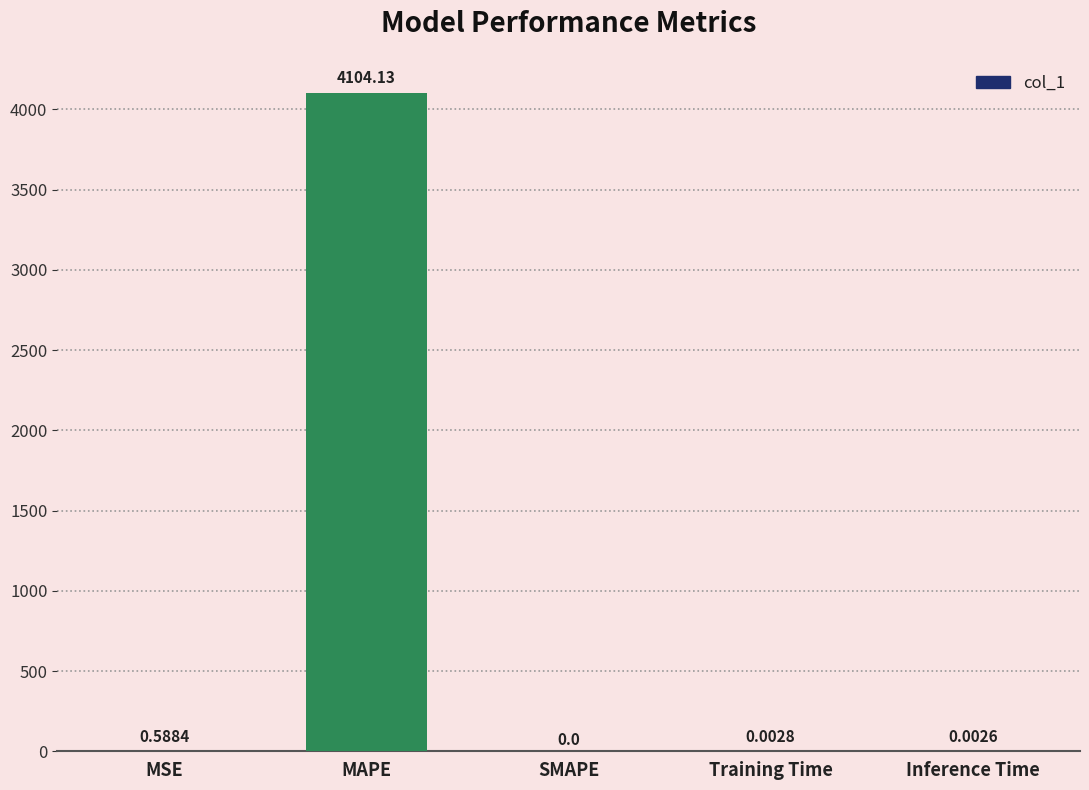

Between SMAPE and MSE, which is larger?

MSE